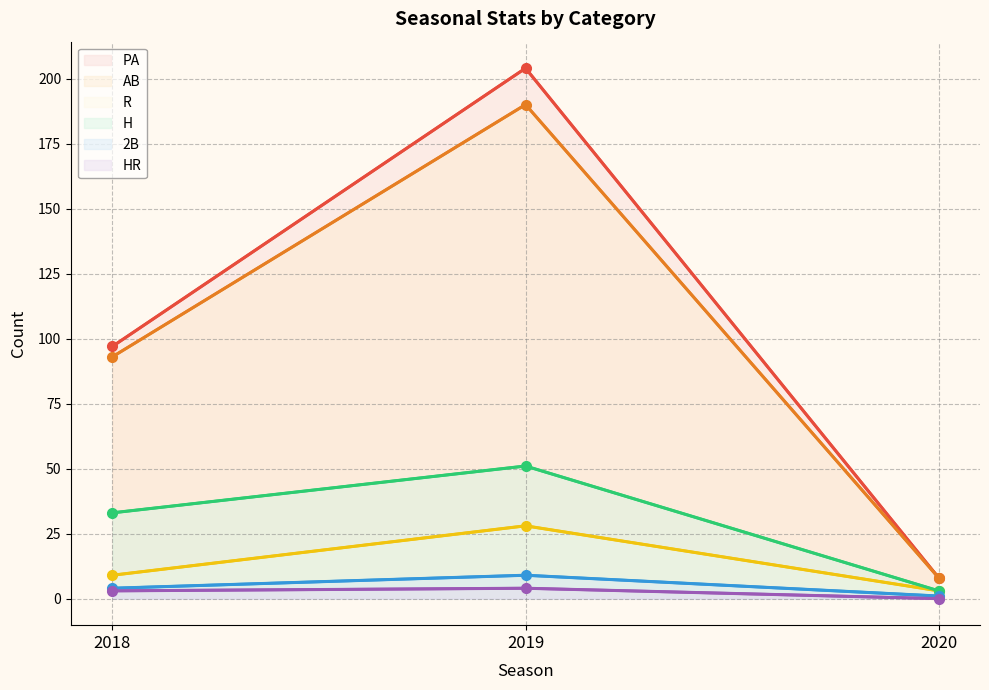

What is the lowest value of the 2B series?

1